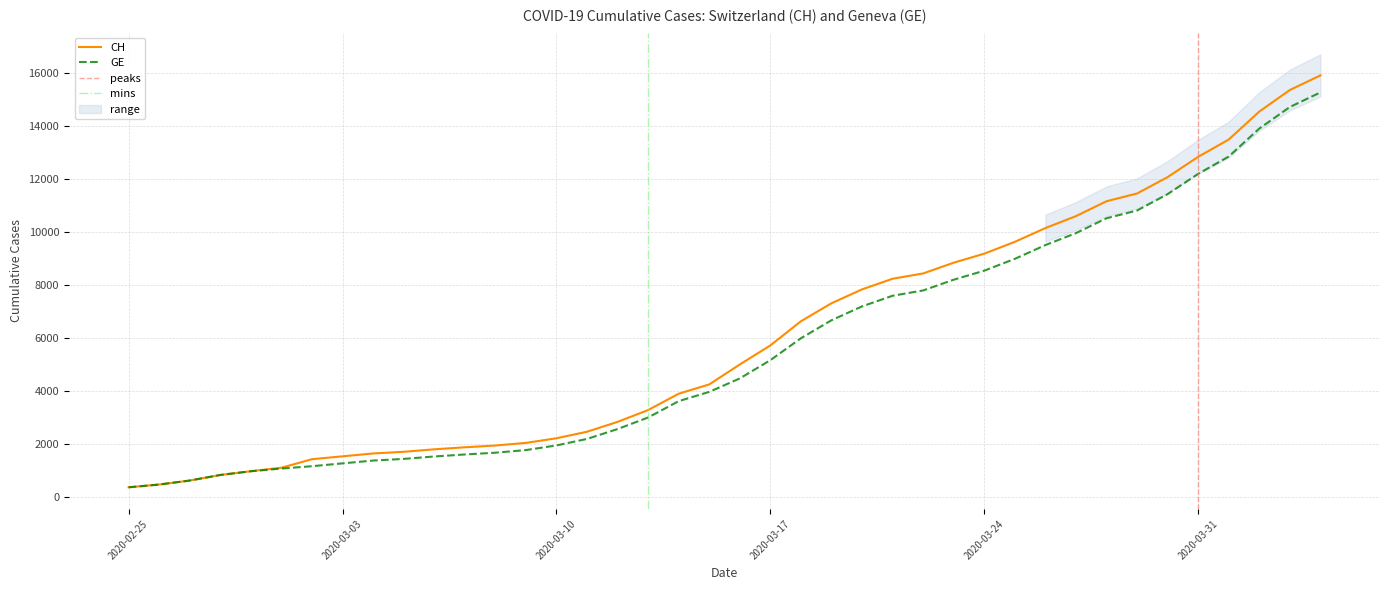

What position from the right is 2020-03-31?

5